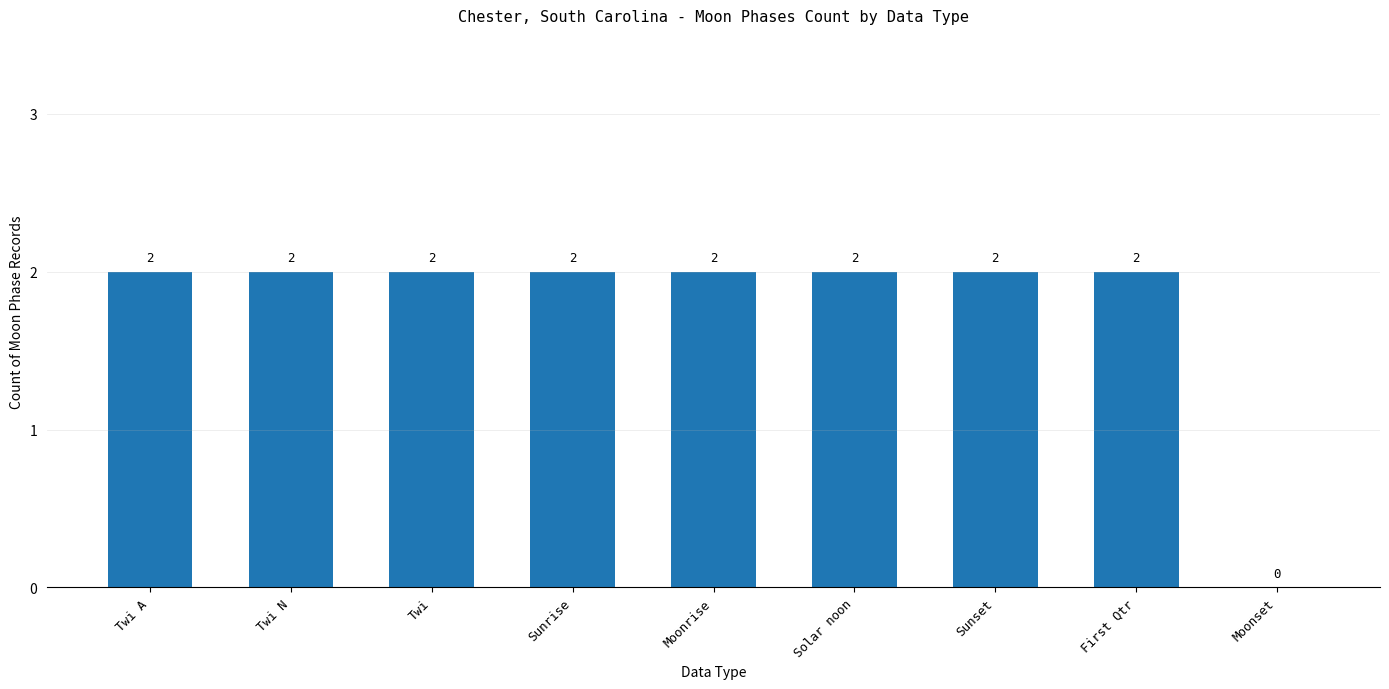

Are the bars horizontal?

No